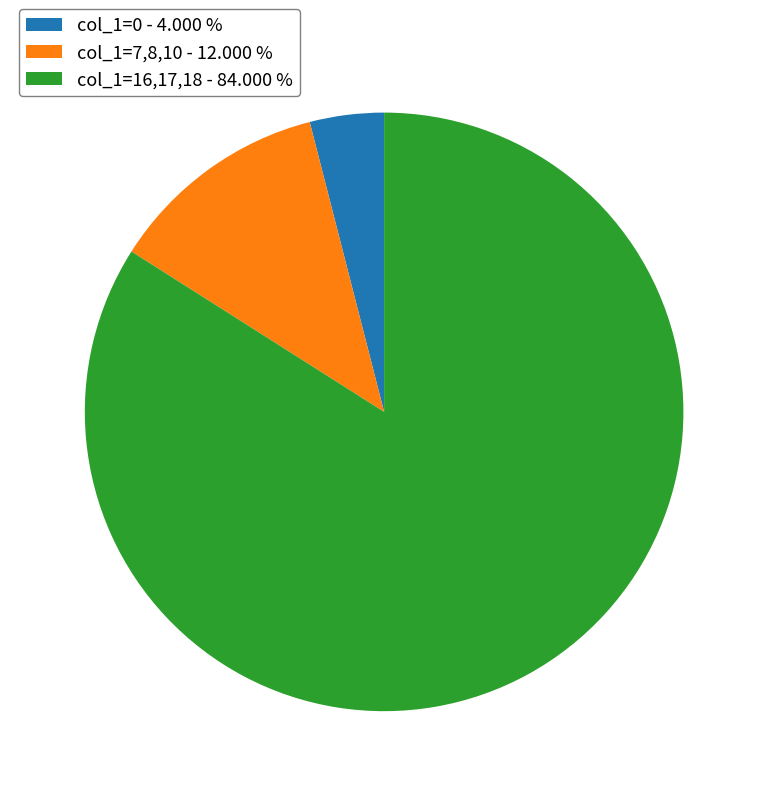

Which category has the biggest portion of the pie?

col_1=16,17,18 - 84.000 %